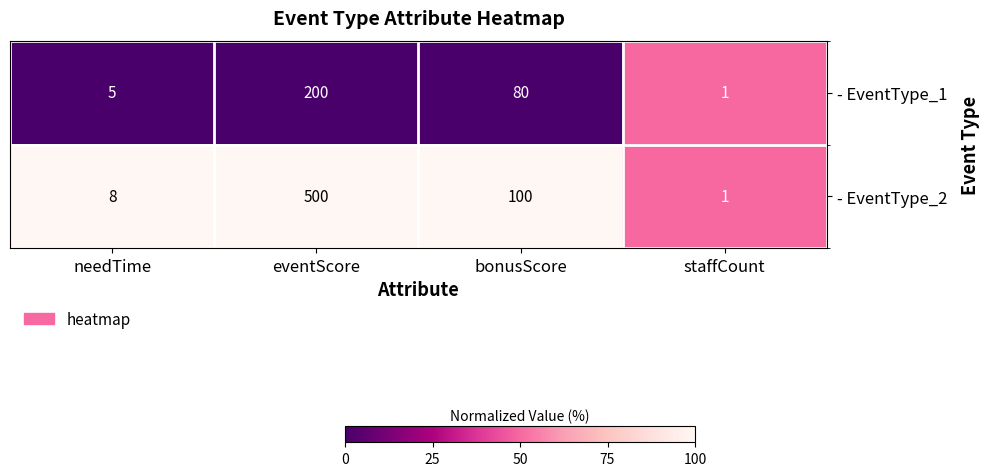

How many series are shown in this chart?

2